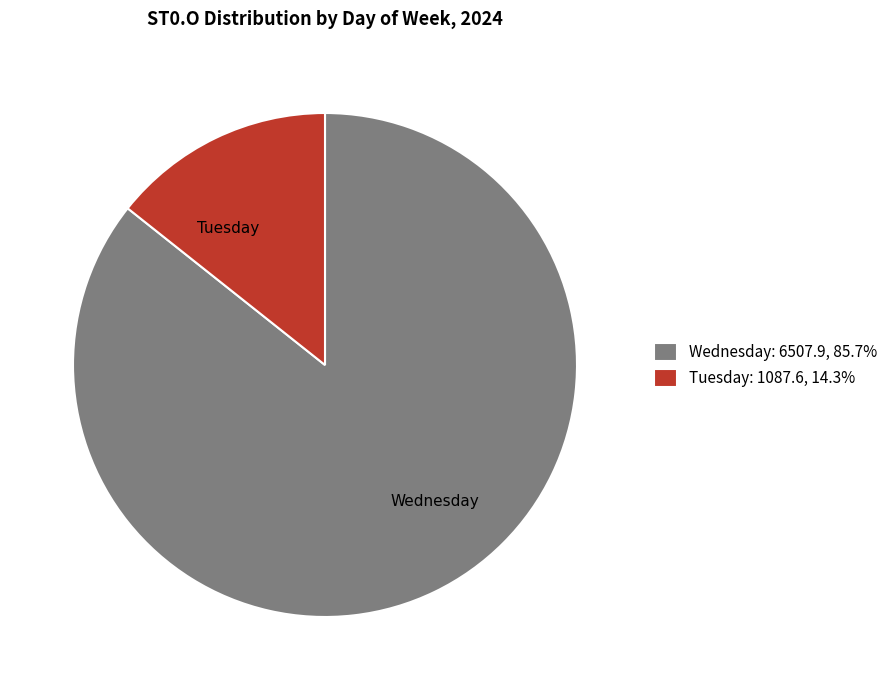

Count the number of slices in the pie.

2